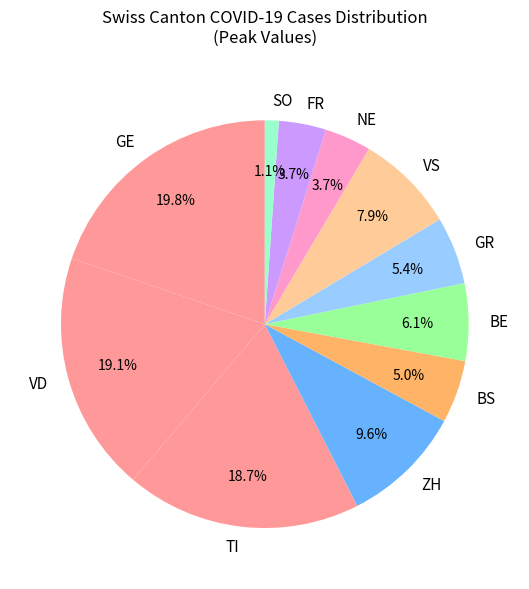

Which has a higher value, GE or NE?

GE